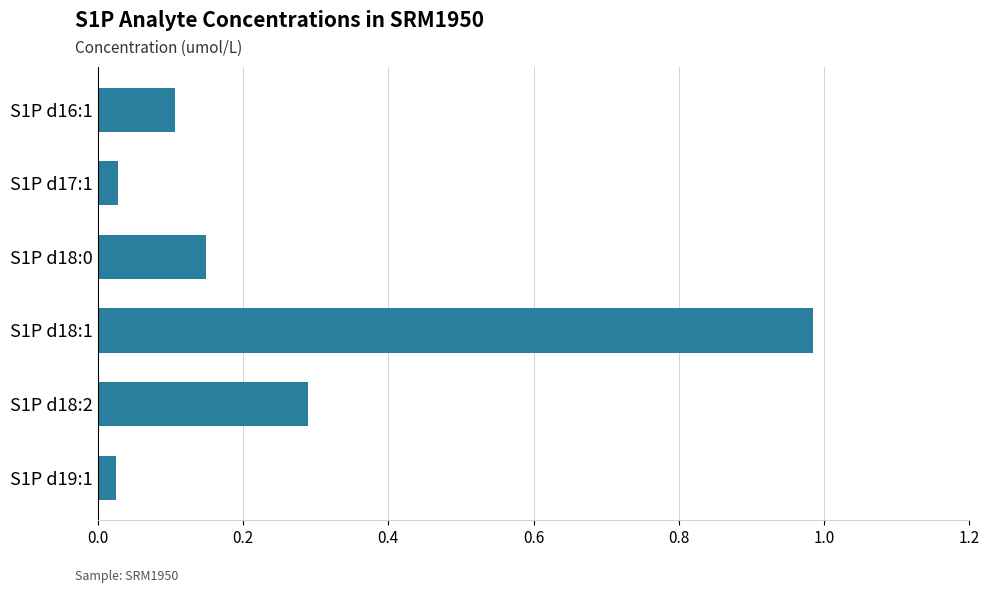

What is the approximate value at S1P d18:2?

0.3